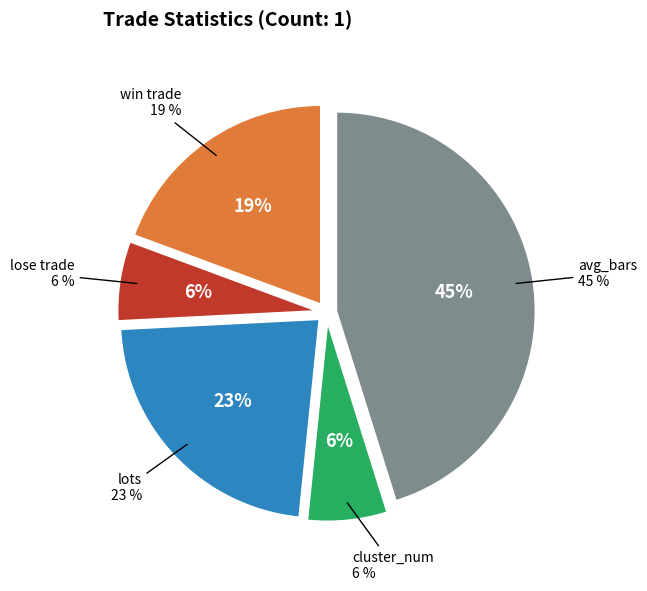

Which category has the smallest portion of the pie?

lose trade